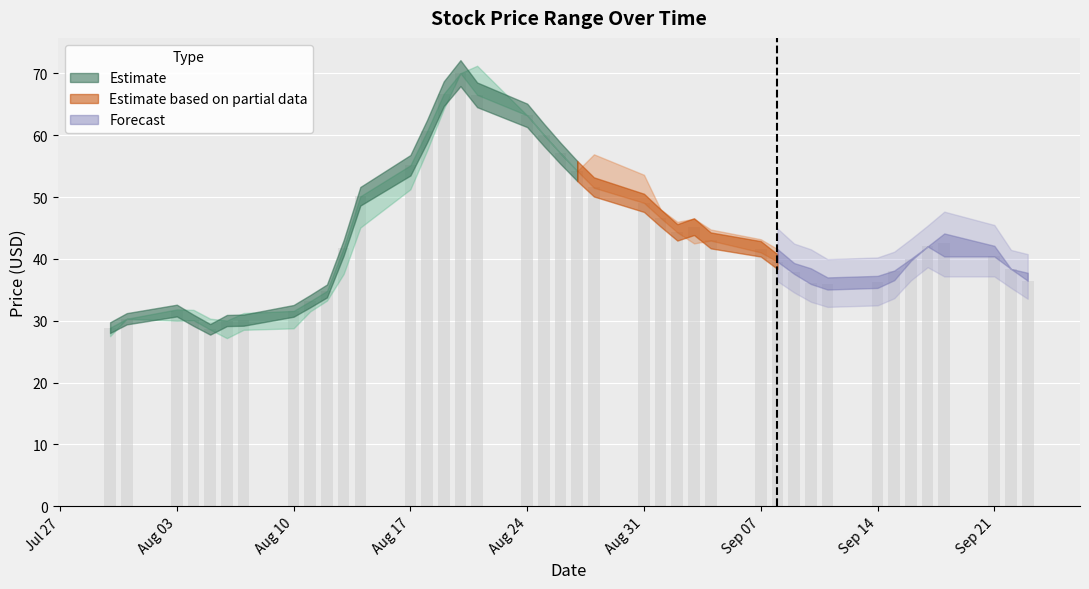

What is the value of the 12th bar from the left?

50.1